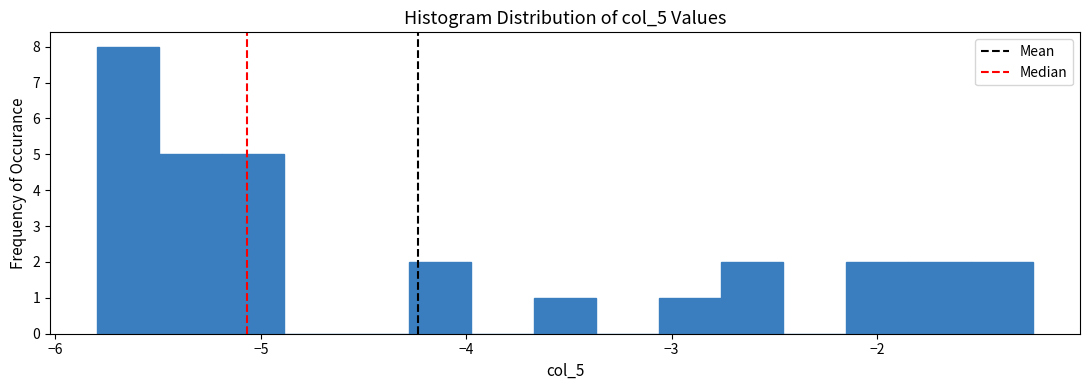

Around what value on the x-axis is the tallest bar? Give the approximate position of its centre, as read against the axis.

-5.6